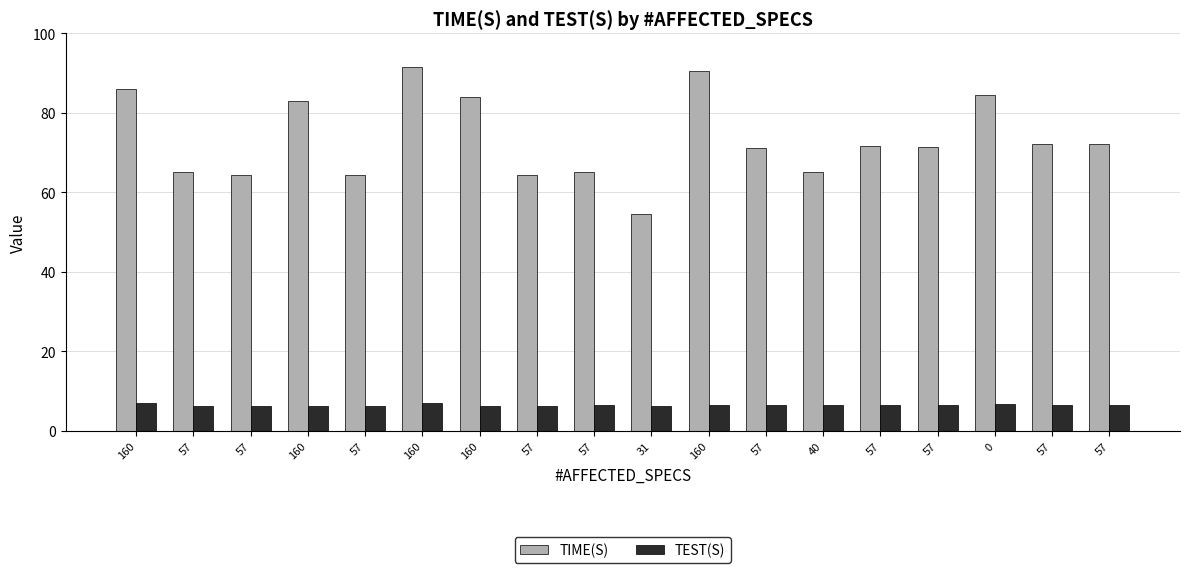

Where does the TIME(S) series first go above 71?

160